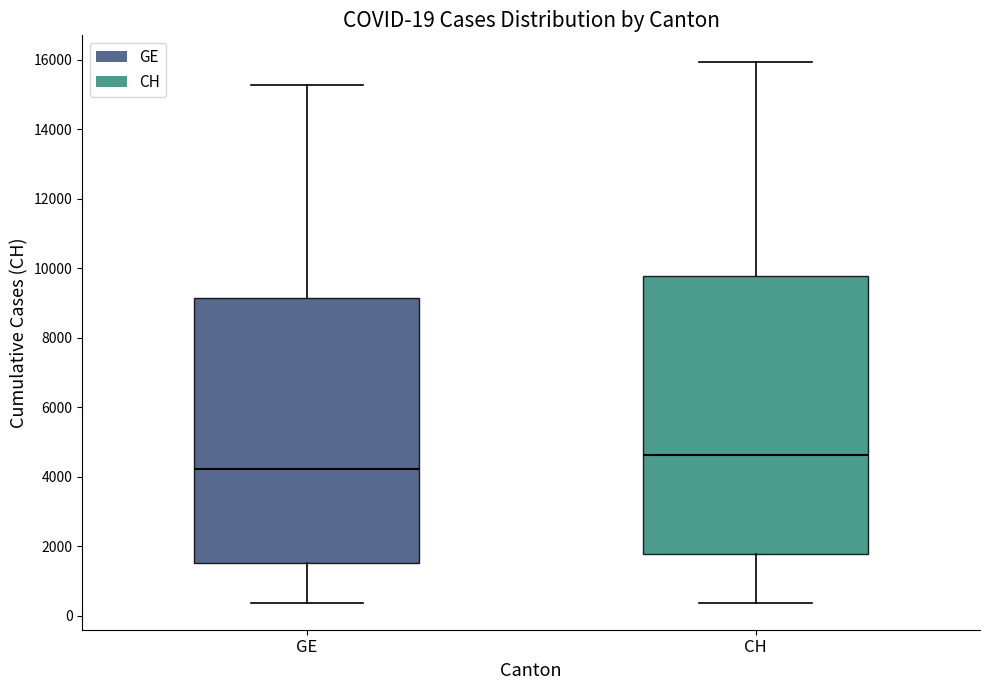

Which box's median line is the lowest?

GE